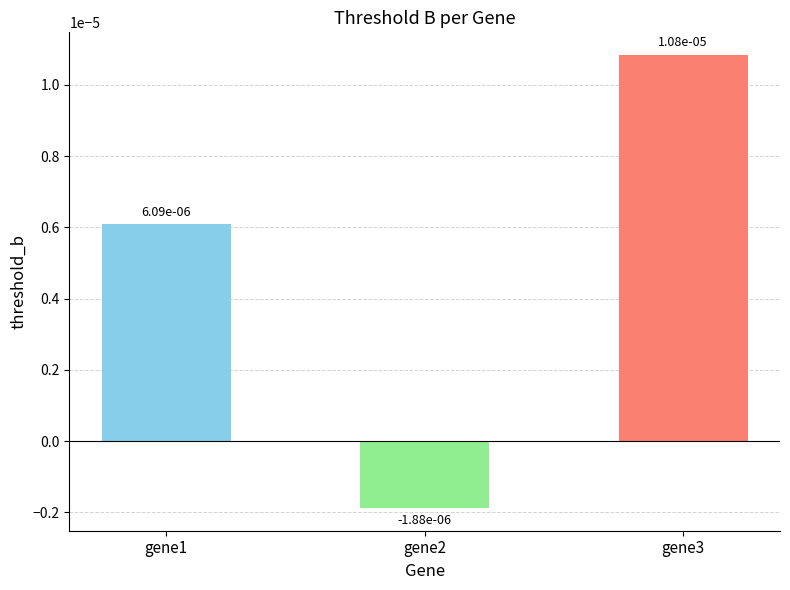

At which label does the data first exceed 0?

gene1